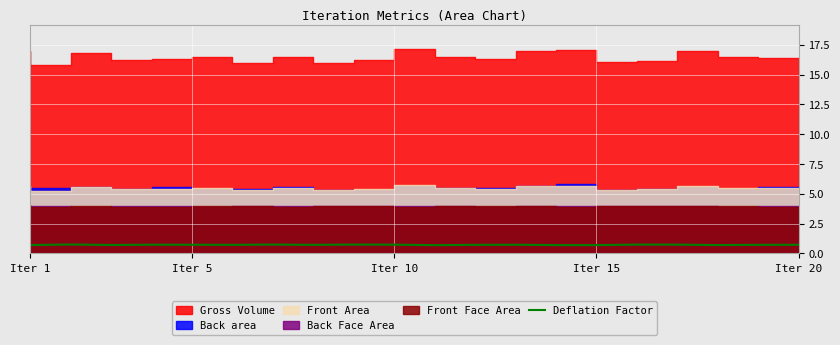

What is the maximum value for Deflation Factor?

0.7